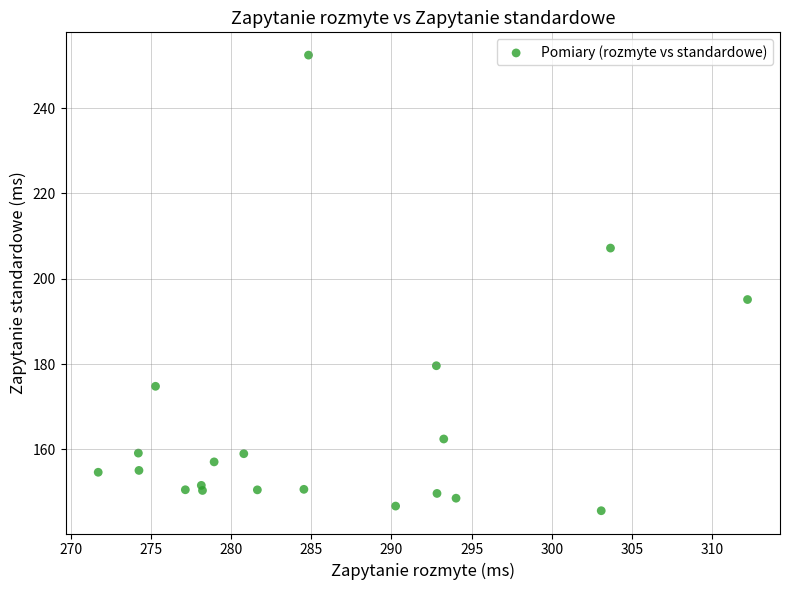

What is the range of Y values (max minus min)?

106.7